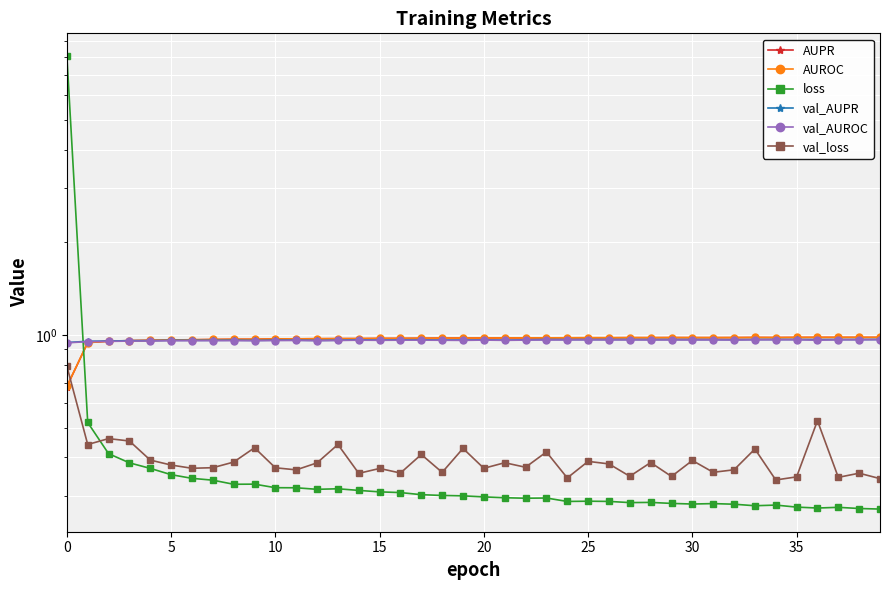

What is the label of the 13th point from the right?

27